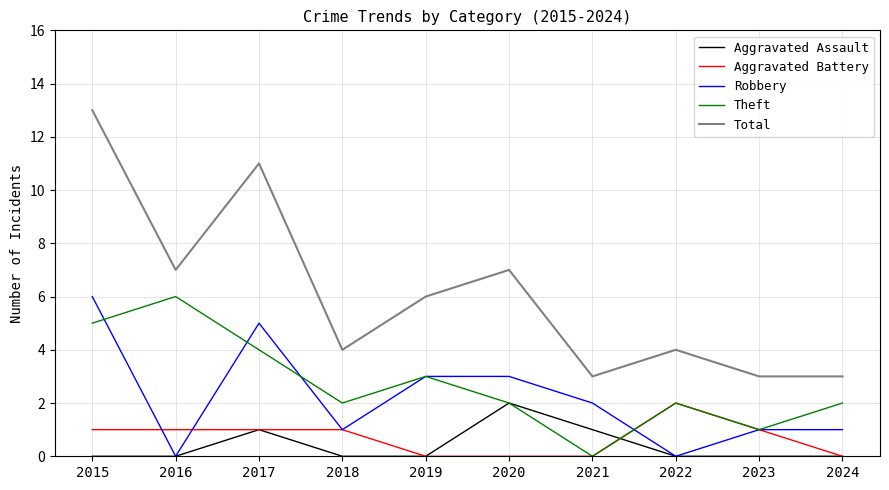

True or false: Total and Robbery intersect in this chart.

False